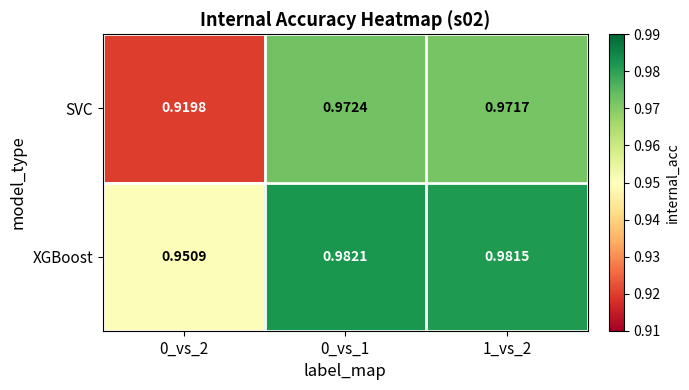

Which series has the widest spread of values?

SVC